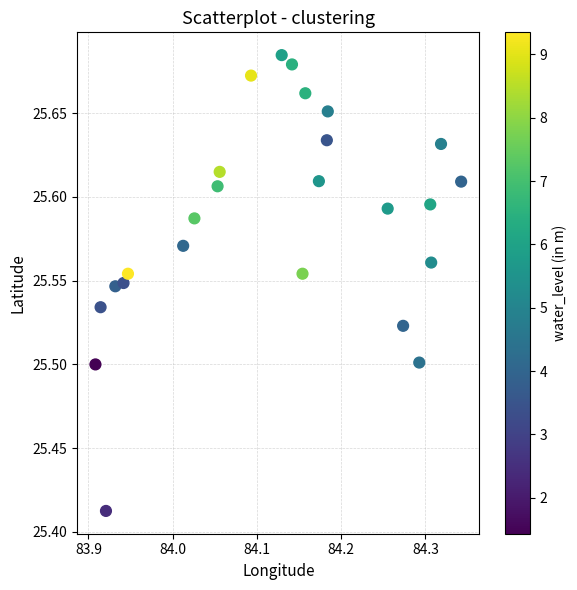

What is the range of X values (max minus min)?

0.4